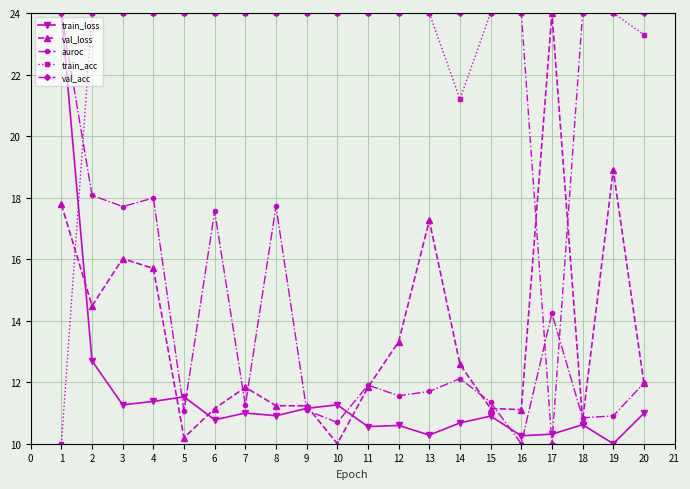

The value of val_acc at 7 is 24.0. True or false?

True